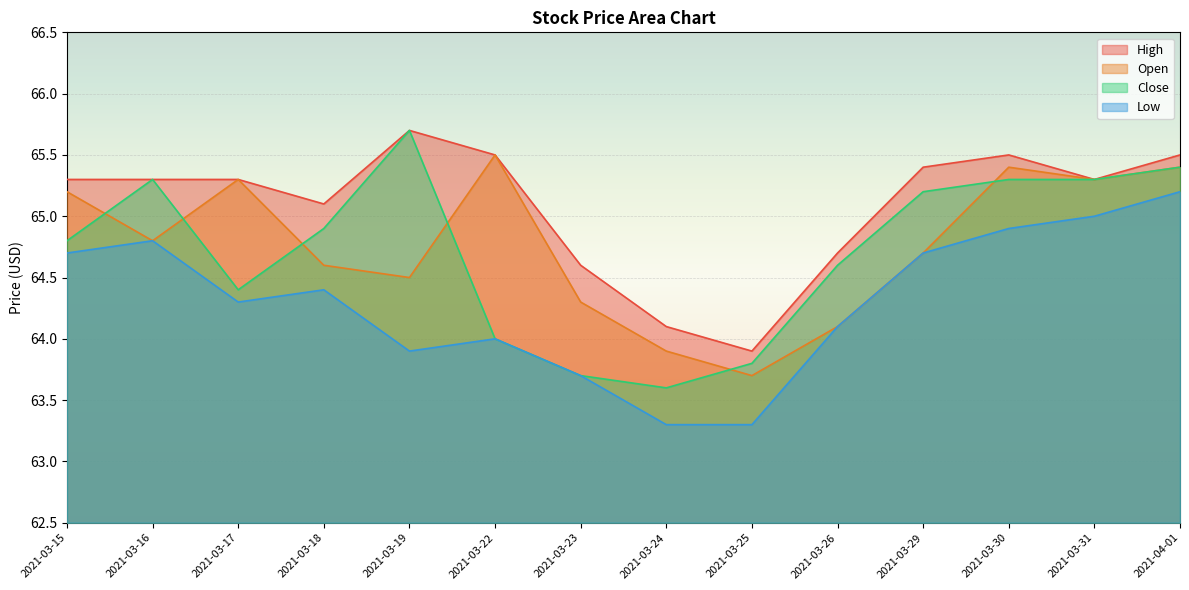

Where is the first local minimum for Open?

2021-03-16